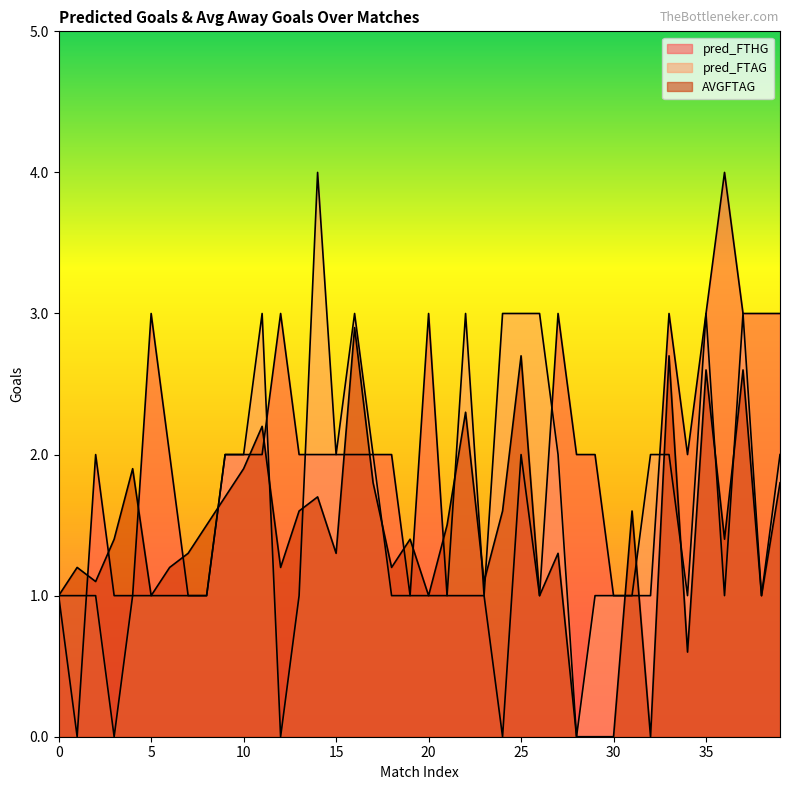

How many times do AVGFTAG and pred_FTHG cross each other?

14